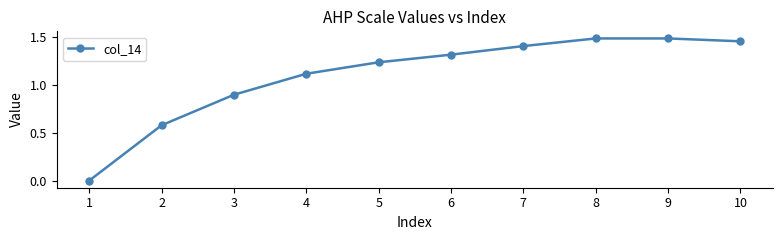

What is the sum of all values?

11.0